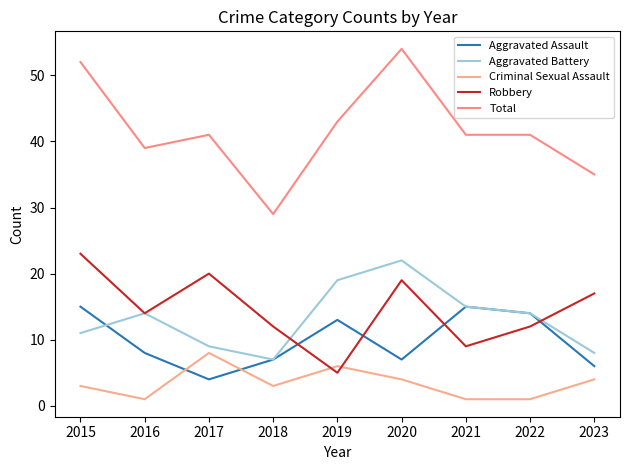

How many interior local peaks does the Robbery series have?

2